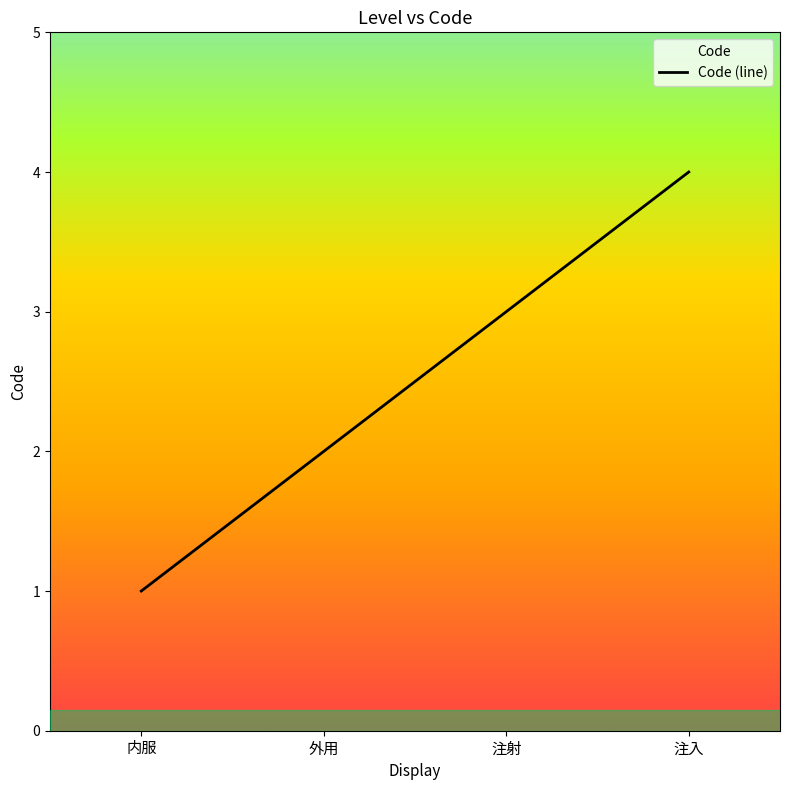

How many values are below 3?

2